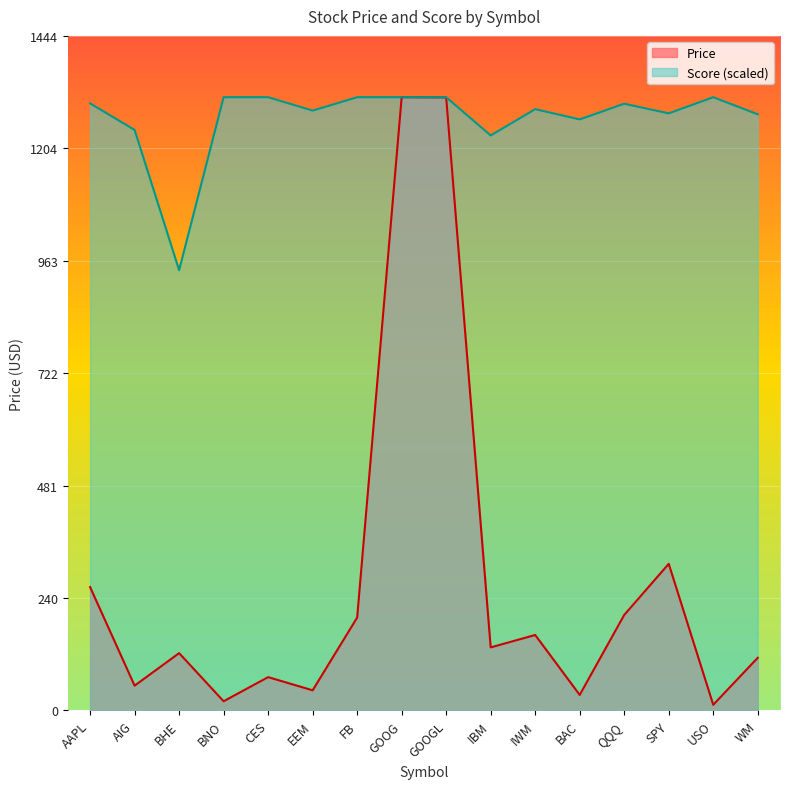

Which series has the largest total across all categories?

Score1